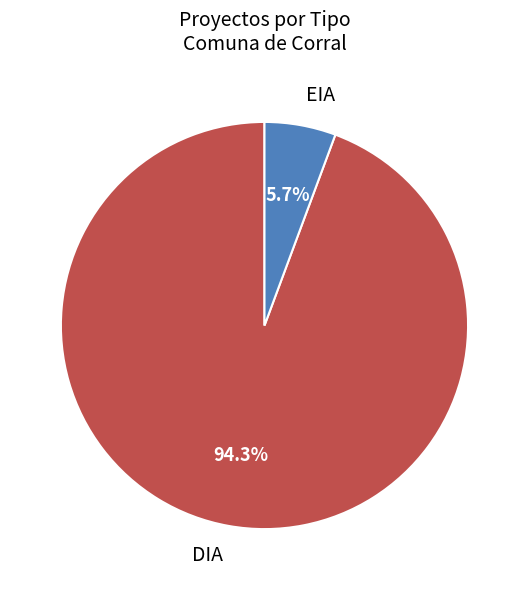

How many segments does this pie chart have?

2